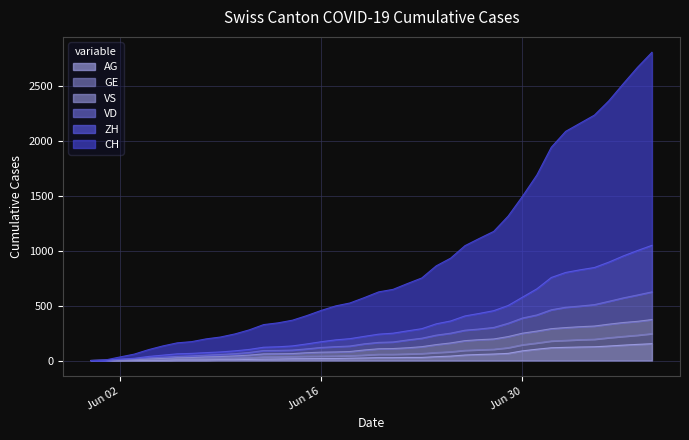

Does the chart have visible grid lines?

Yes